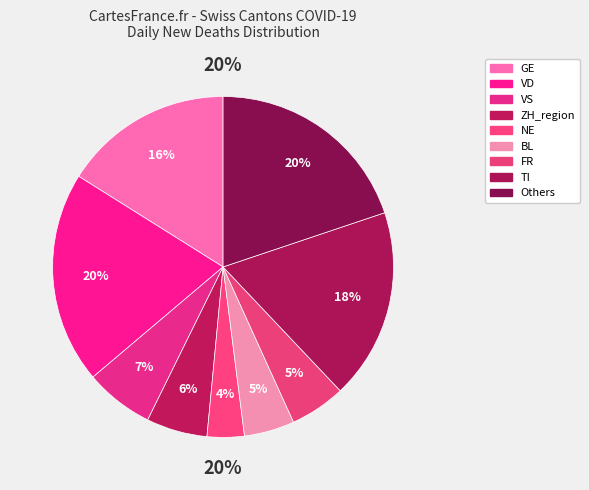

True or false: FR_2020-03-26 accounts for 2% of the total.

False